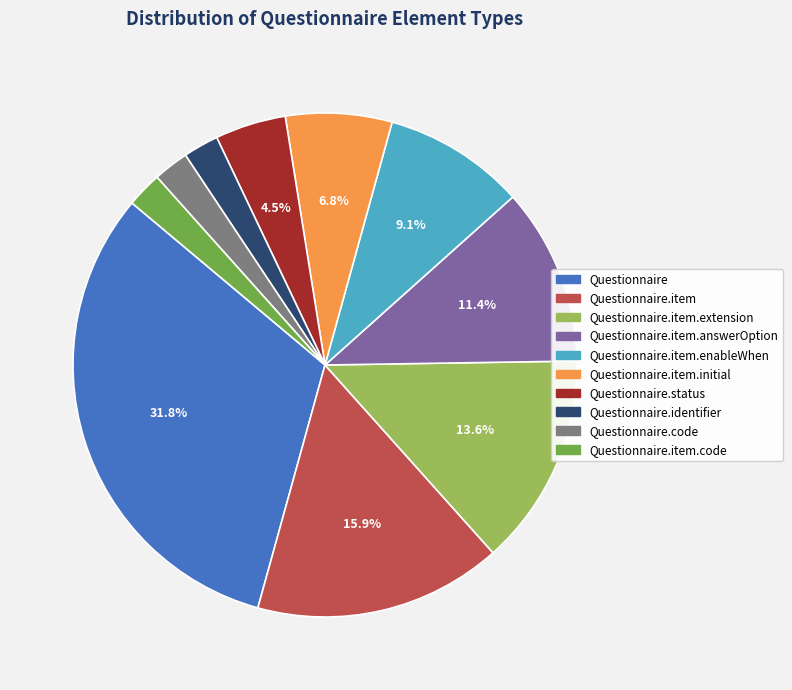

What is the largest slice in the pie chart?

Questionnaire